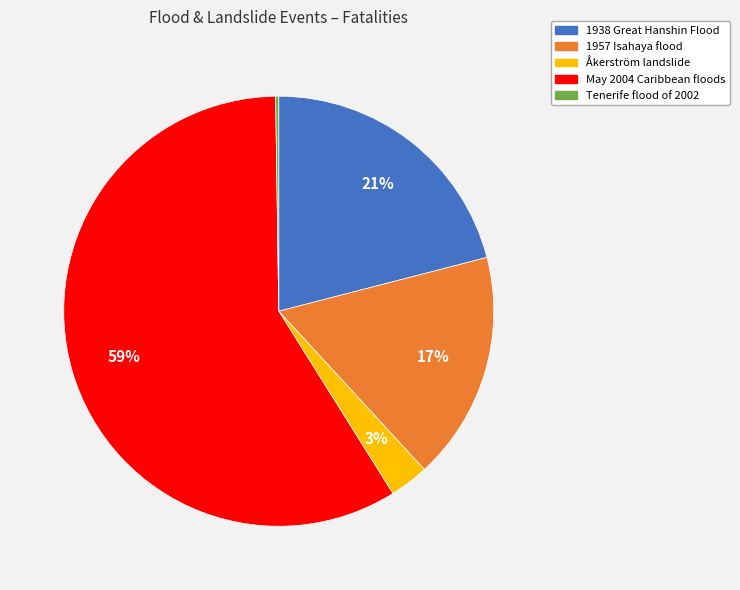

To the nearest percent, what is the average slice percentage?

20%